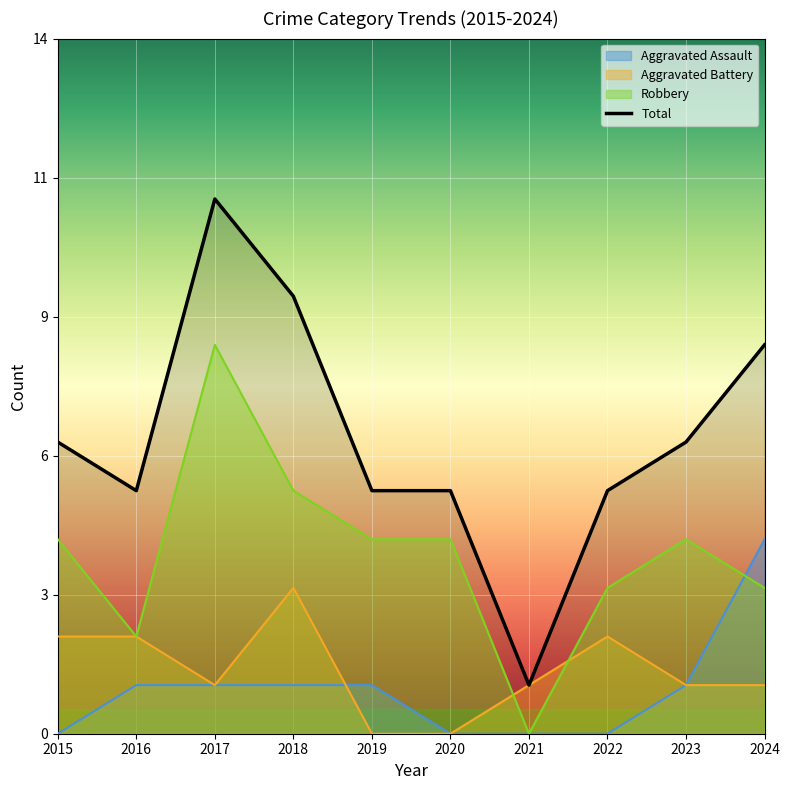

True or false: Robbery and Total cross at least once.

False